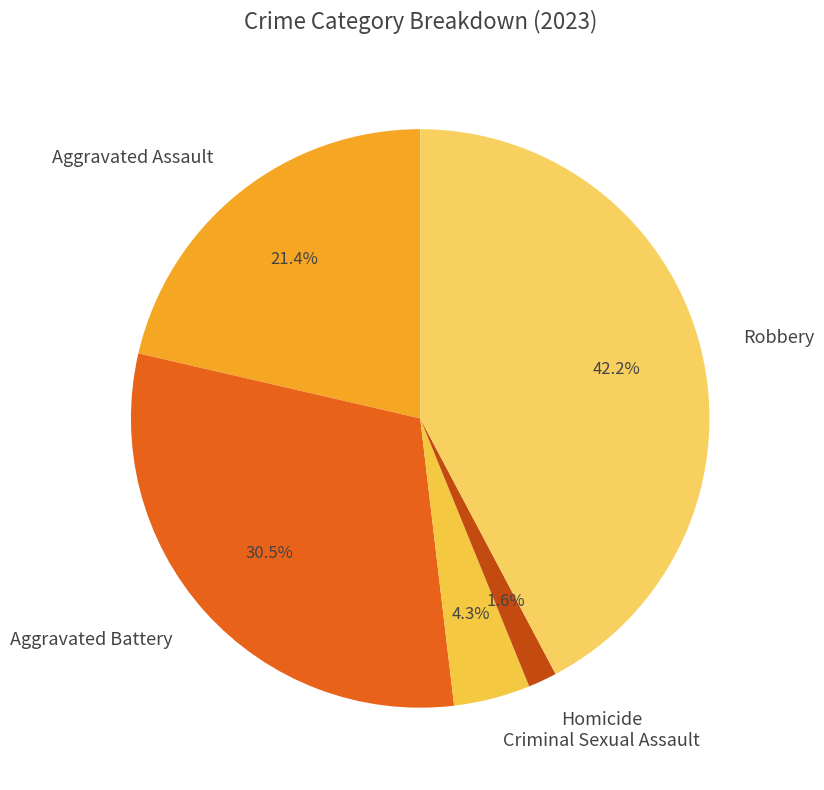

How many slices are in this pie chart?

5